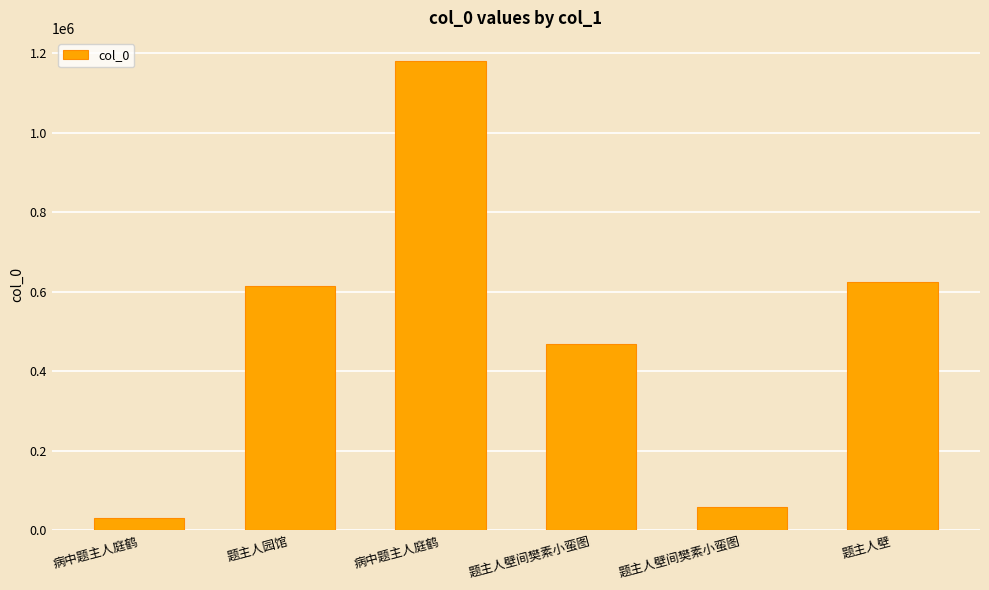

What is the minimum value shown in the chart?

30415